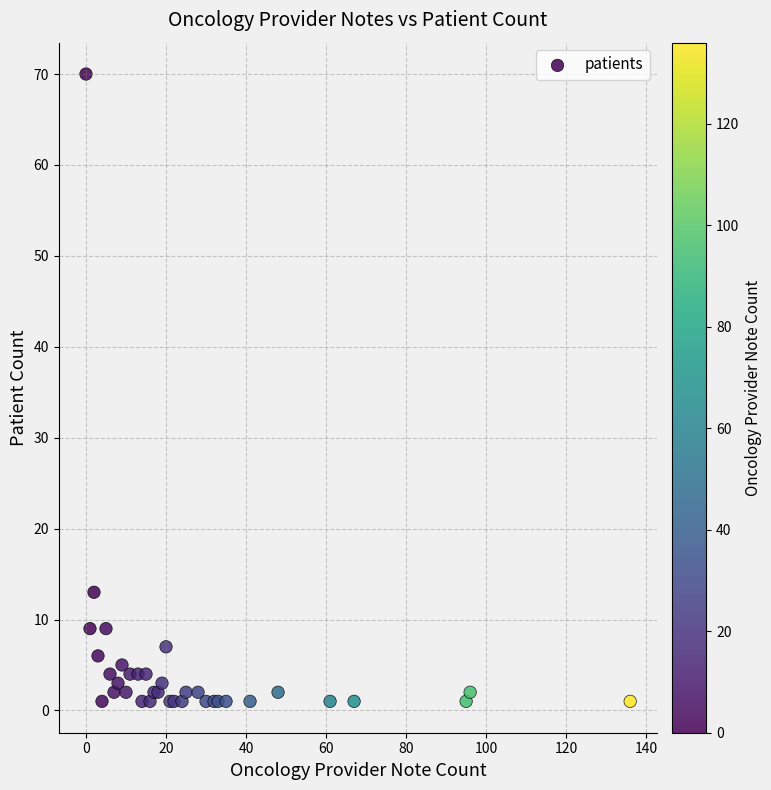

What Y value in the scatter plot is closest to 35?

13